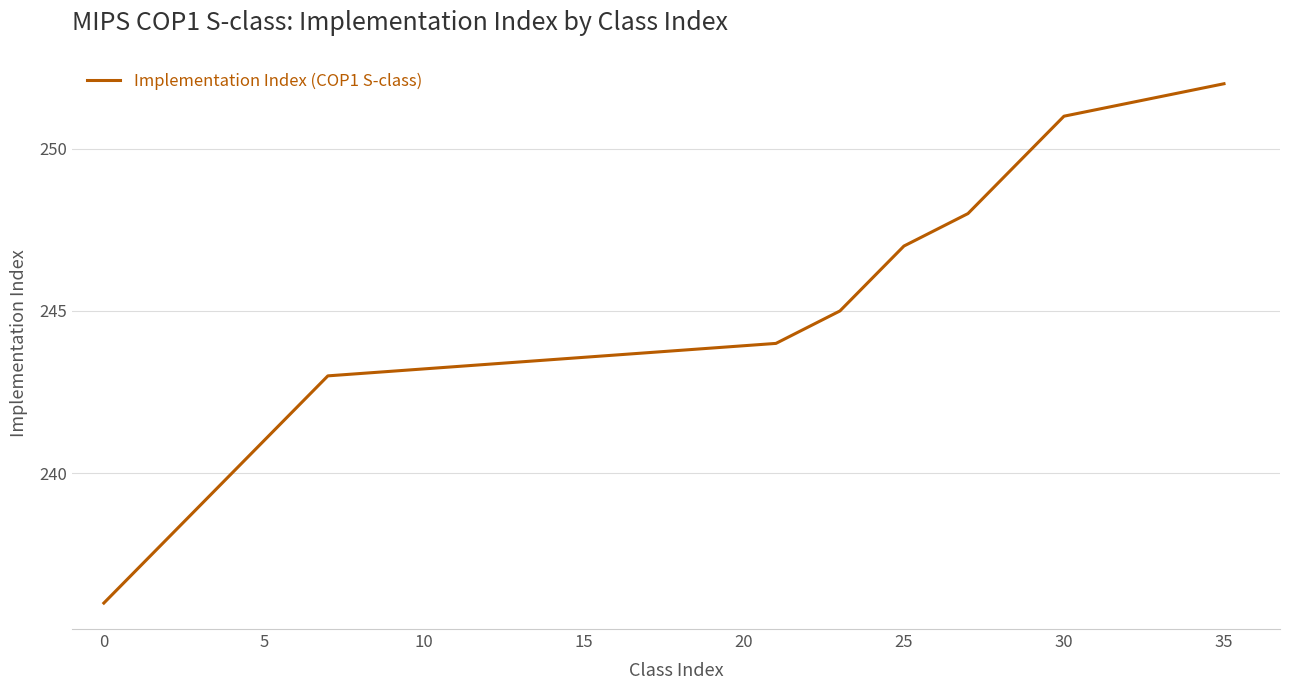

What is the greatest value displayed?

252